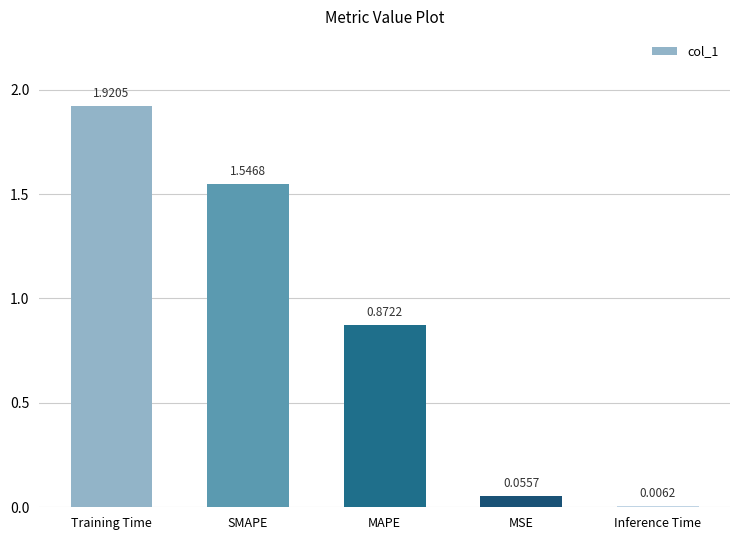

At which category does the chart reach its peak across all series?

Training Time